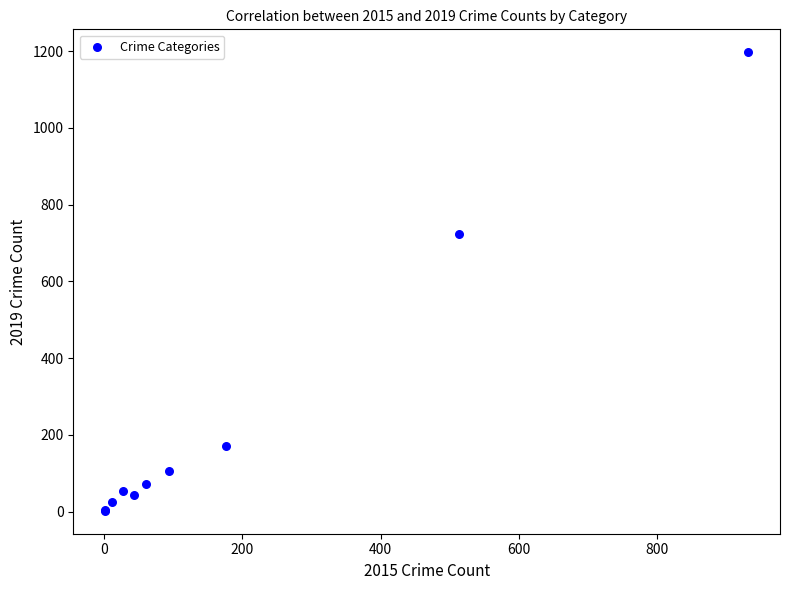

What Y value in the scatter plot is closest to 599?

723